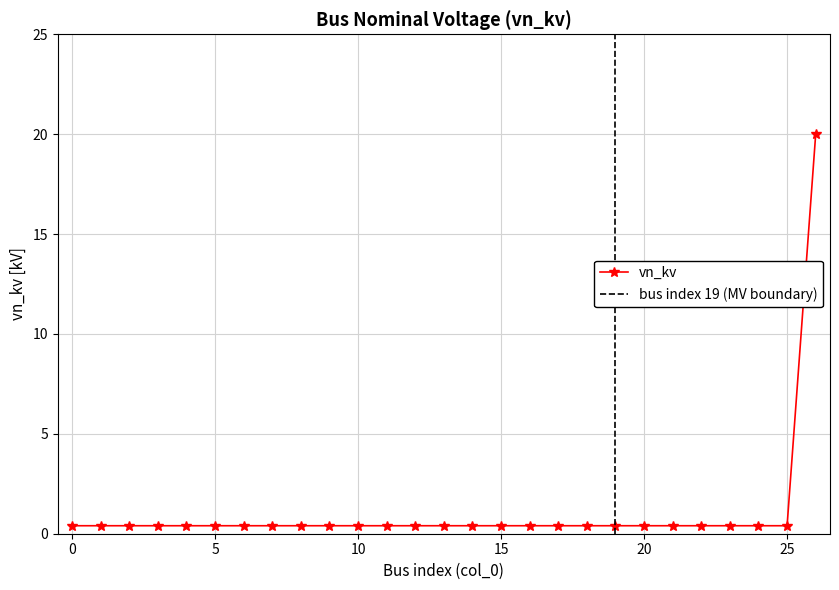

List the labels in order of value, largest first.

26, 0, 1, 2, 3, 4, 5, 6, 7, 8, 9, 10, 11, 12, 13, 14, 15, 16, 17, 18, 19, 20, 21, 22, 23, 24, 25